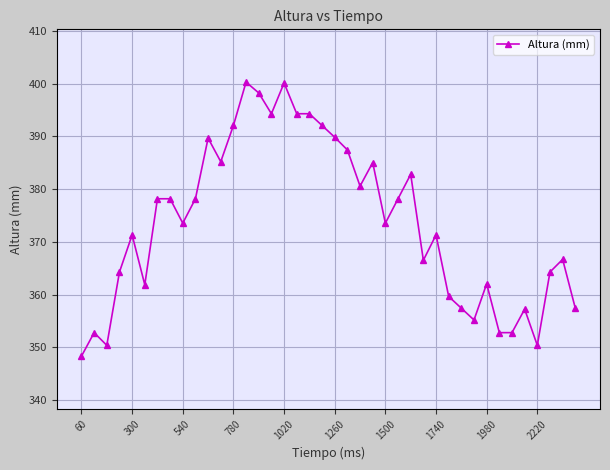

What is the value of the 5th point from the left?

371.3